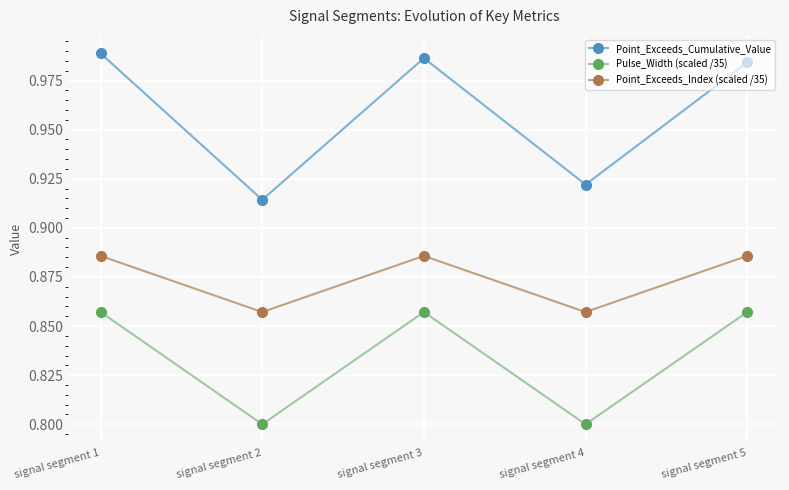

Is this an area chart (filled region under the line)?

No